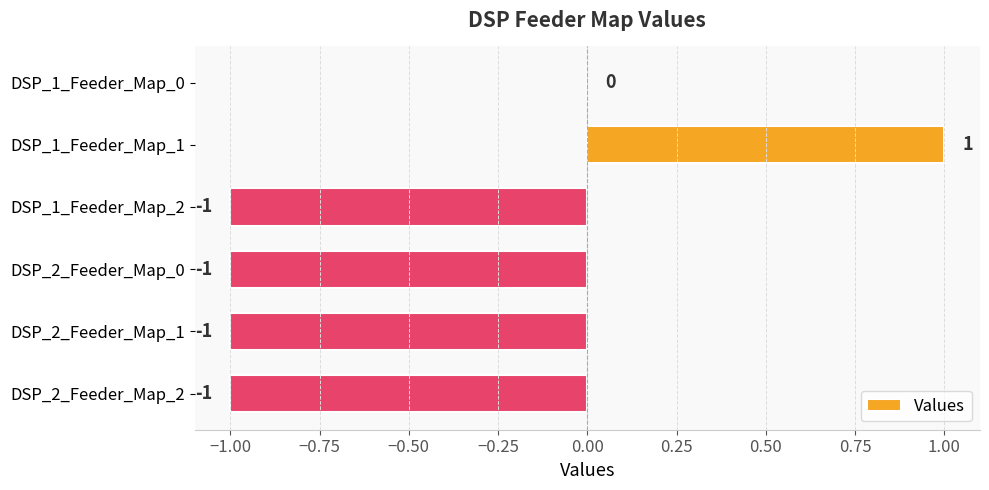

The chart shows a value of -2 at DSP_2_Feeder_Map_0. True or false?

False